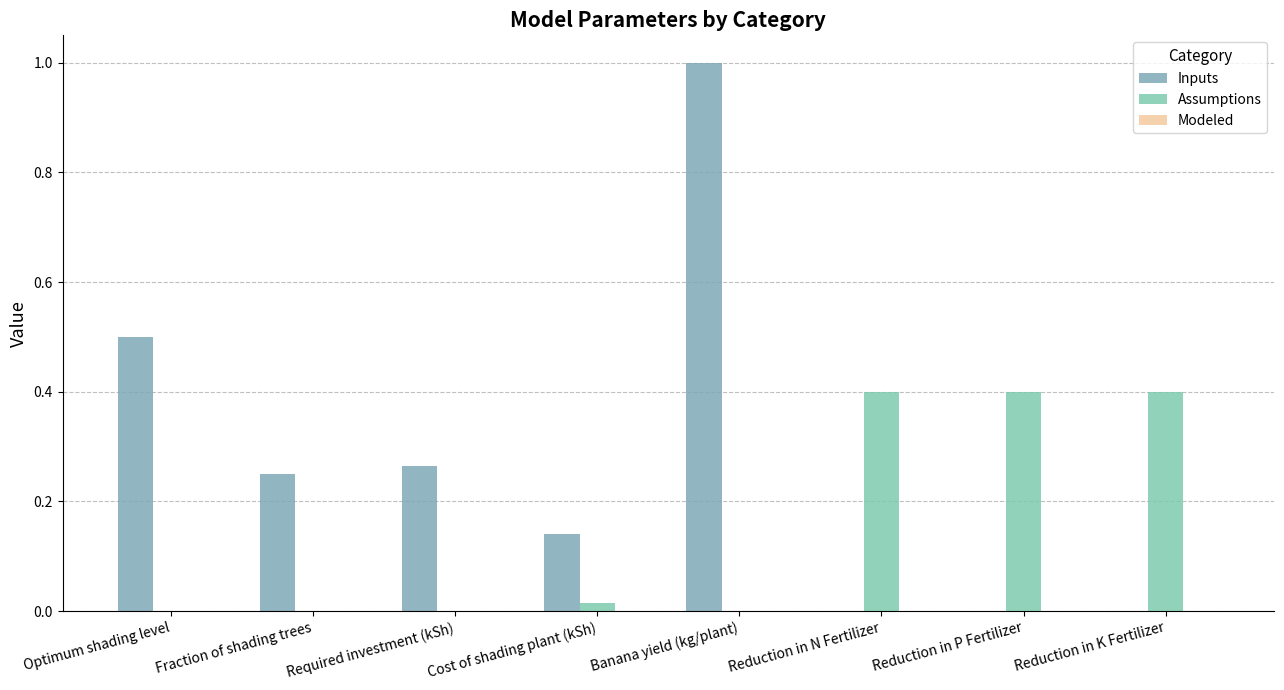

Which series changed the most between Fraction of shading trees and Reduction in P Fertilizer?

Assumptions